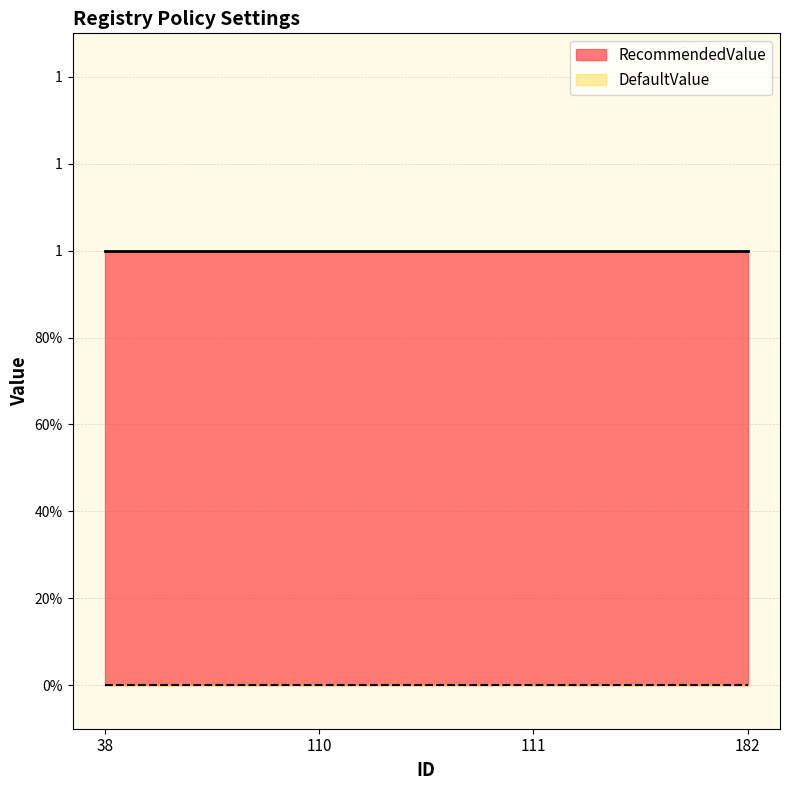

Reading right to left, extract all data points from this chart.

RecommendedValue: 182=1	111=1	110=1	38=1
DefaultValue: 182=0	111=0	110=0	38=0